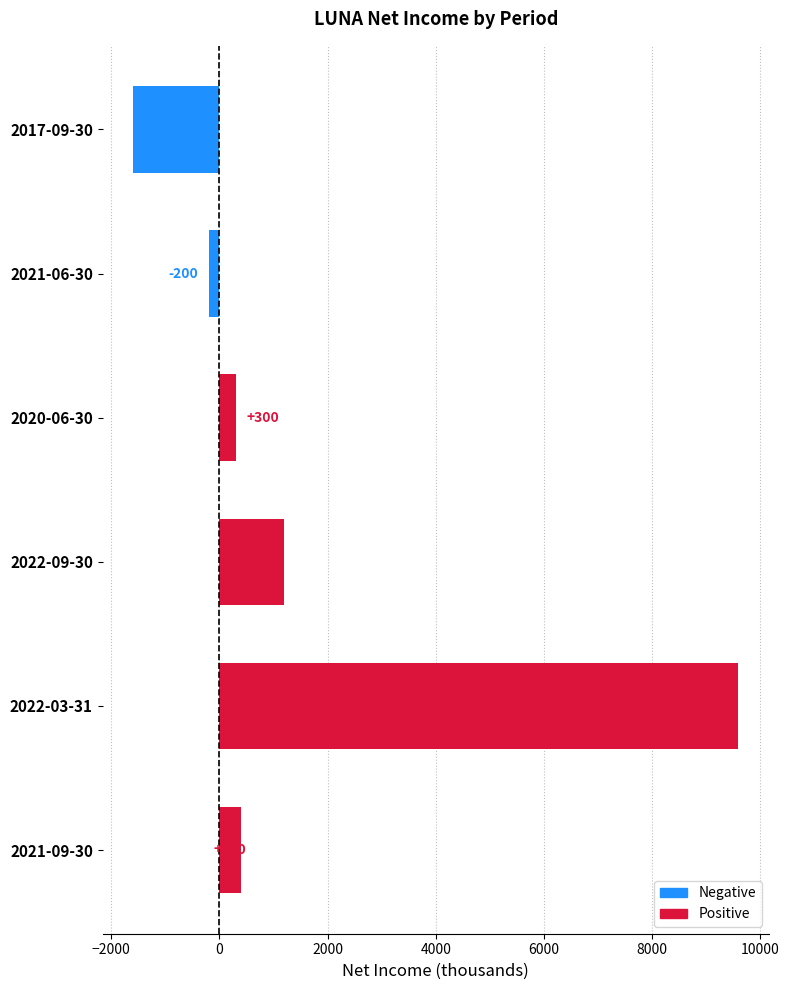

List the labels in order of value, smallest first.

2017-09-30, 2021-06-30, 2020-06-30, 2021-09-30, 2022-09-30, 2022-03-31